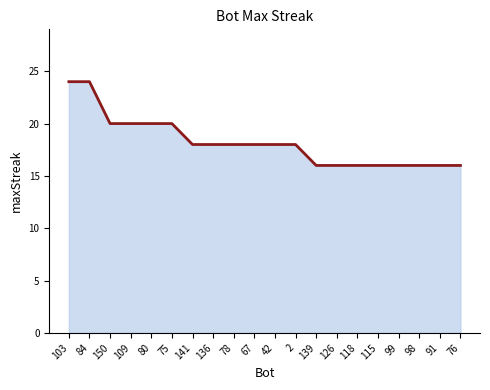

List the labels in order of value, largest first.

103, 84, 150, 109, 80, 75, 141, 136, 78, 67, 42, 2, 139, 126, 118, 115, 99, 98, 91, 76